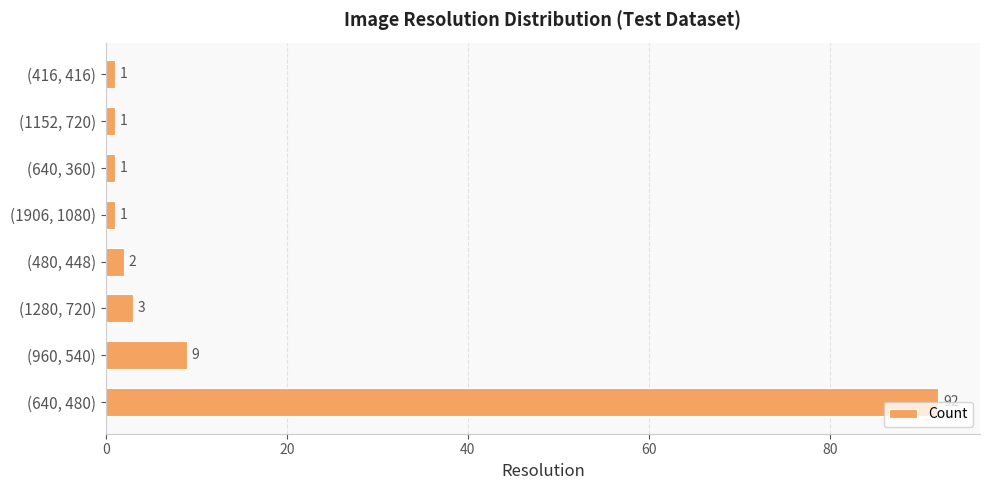

What is the difference between the maximum and second lowest values?

91